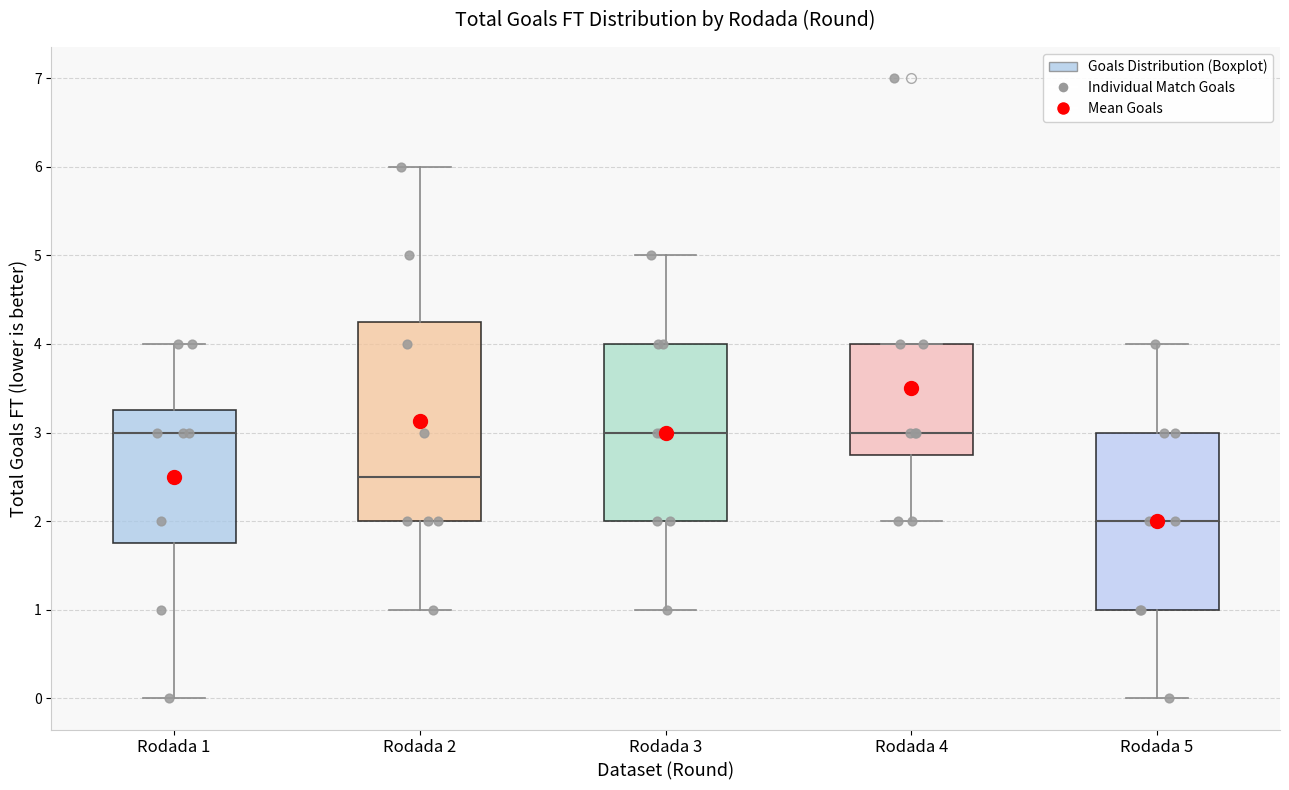

Reading left to right, read every box against the y-axis: the position of its median line, the range the box covers, and the ends of its whiskers. The values are not printed on the chart, so give them approximately, as read against the axis.

Rodada 1: median 3.0, box 1.8 to 3.3, whiskers 0.0 to 4.0
Rodada 2: median 2.5, box 2.0 to 4.3, whiskers 1.0 to 6.0
Rodada 3: median 3.0, box 2.0 to 4.0, whiskers 1.0 to 5.0
Rodada 4: median 3.0, box 2.8 to 4.0, whiskers 2.0 to 4.0
Rodada 5: median 2.0, box 1.0 to 3.0, whiskers 0.0 to 4.0